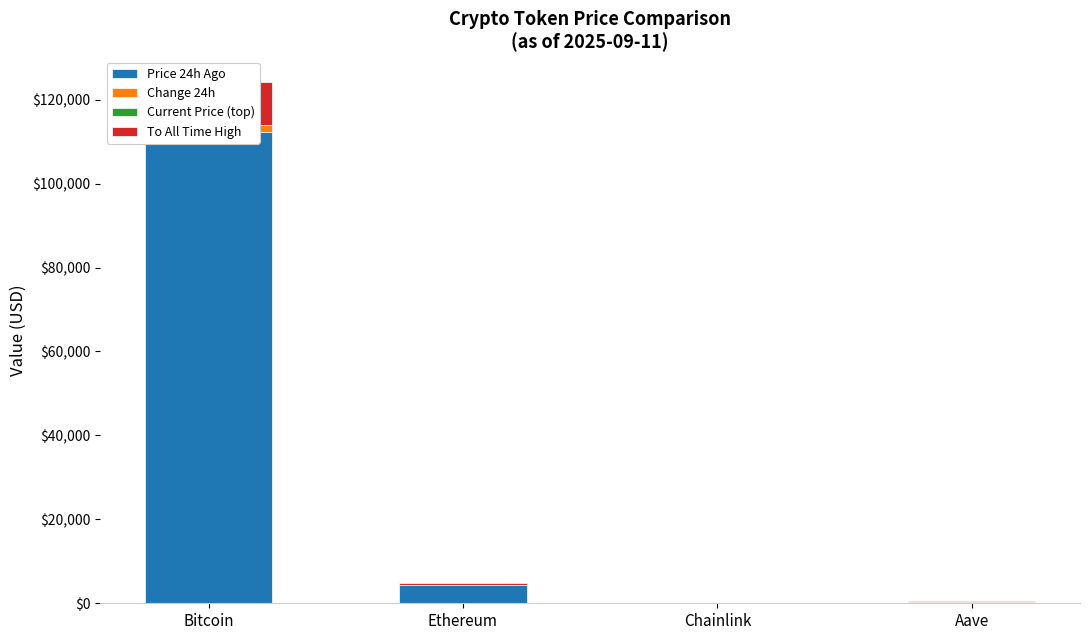

How many bars are there in each group?

4